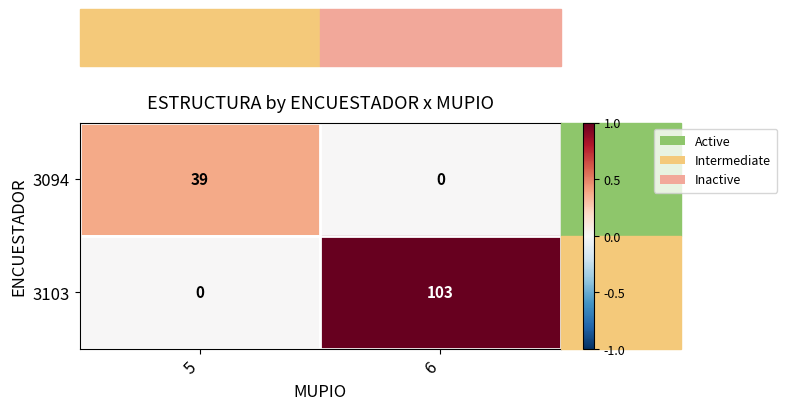

What value does the 3094 series have at 5, to the nearest 5?

40